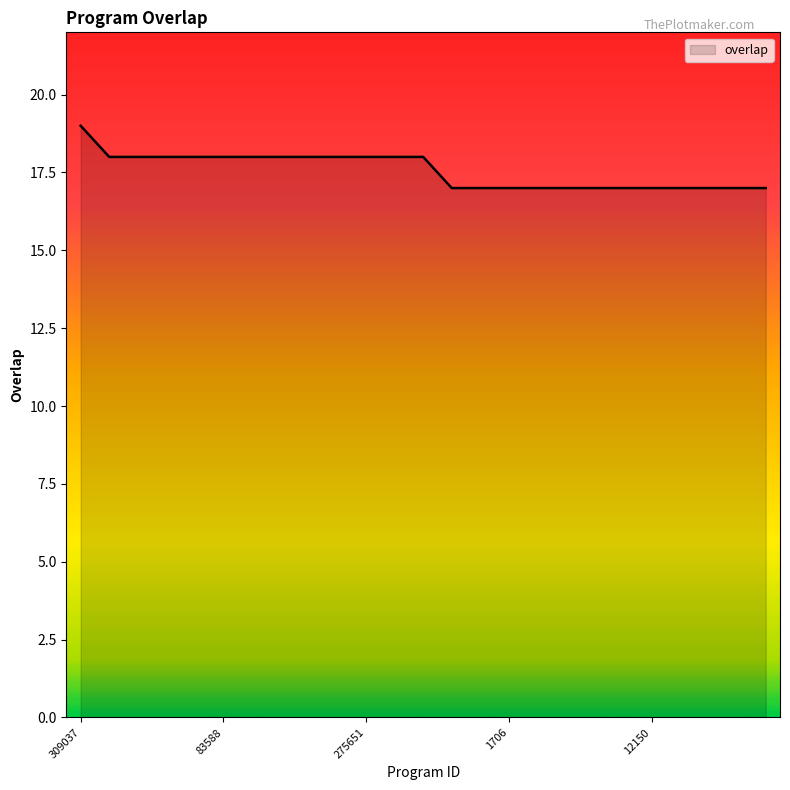

What is the minimum value shown in the chart?

17